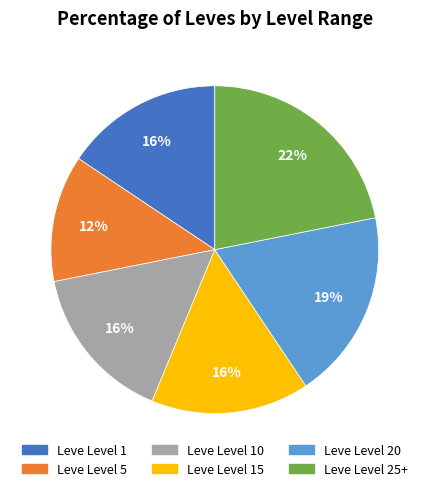

To the nearest percent, what is the average slice percentage?

17%